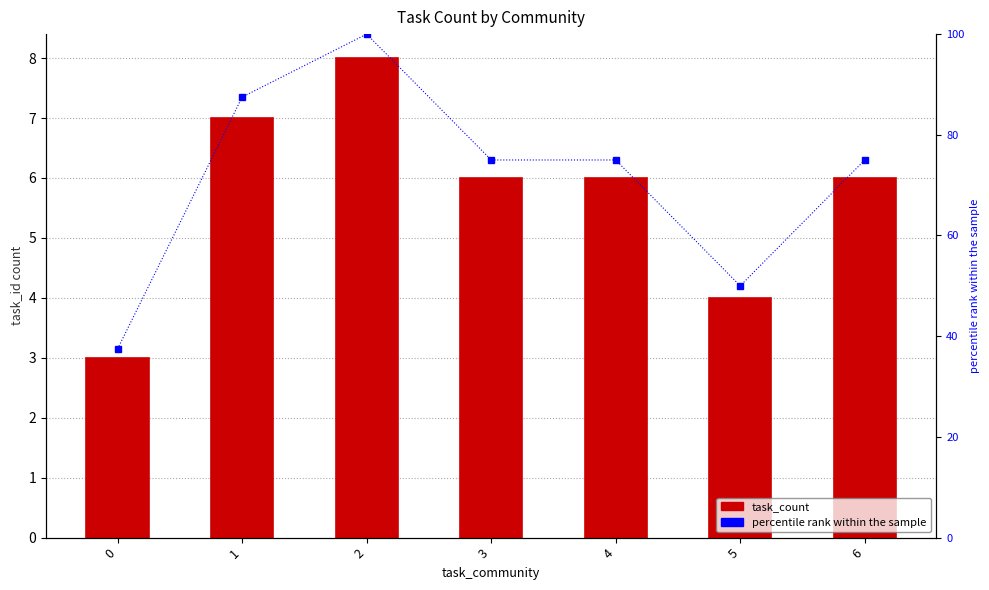

What is the total value across all series at 0?

40.5